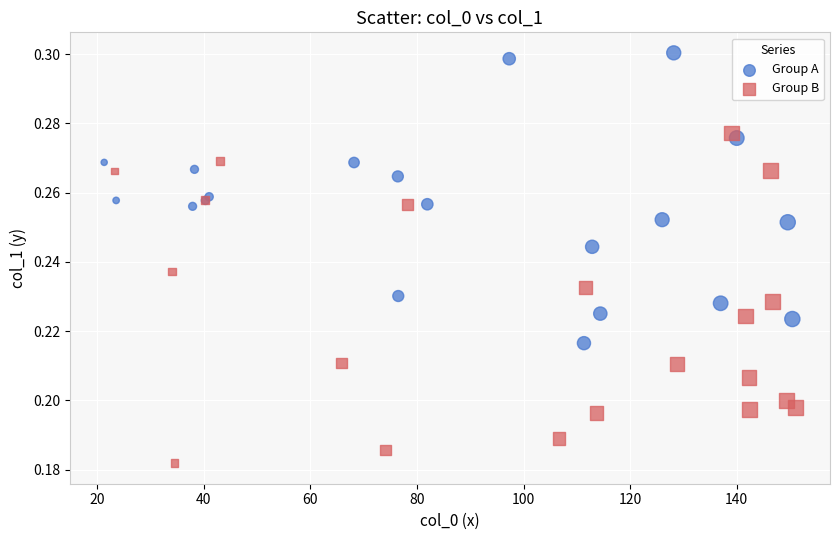

What are all the series names shown in the legend?

Group A, Group B